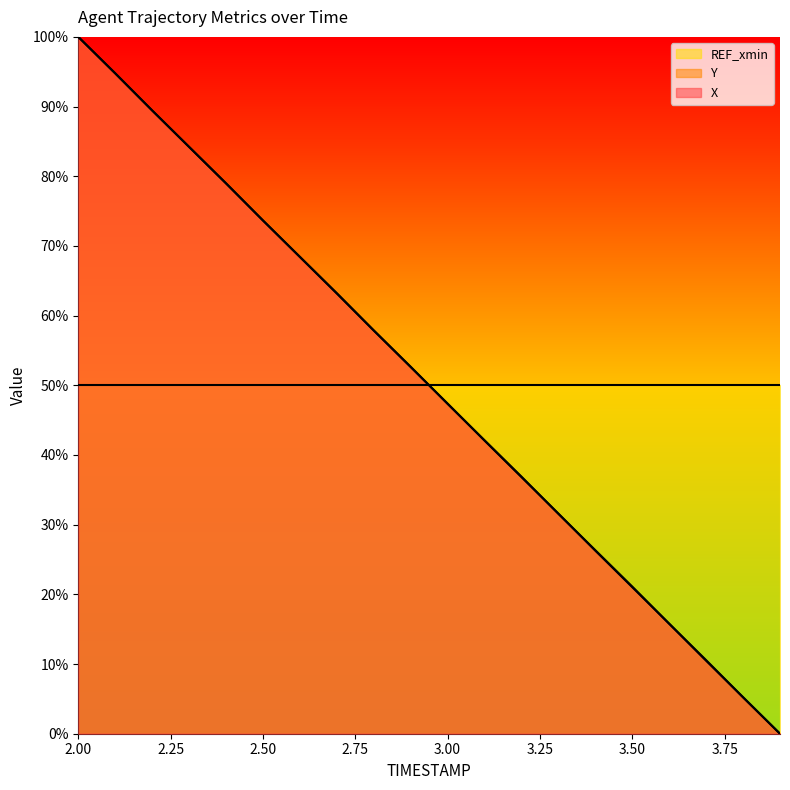

Rank the series by their maximum value, from lowest to highest.

X, Y